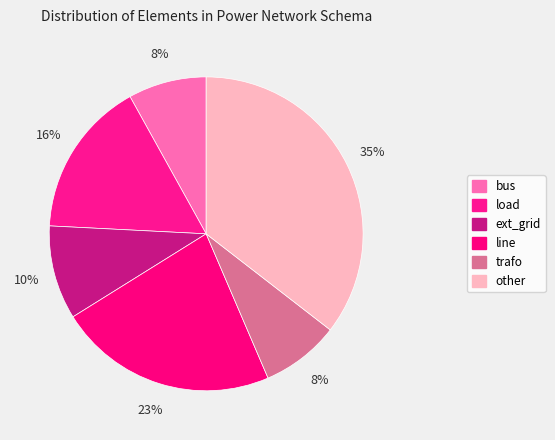

Approximately how many times larger is the value at load compared to line?

0.7